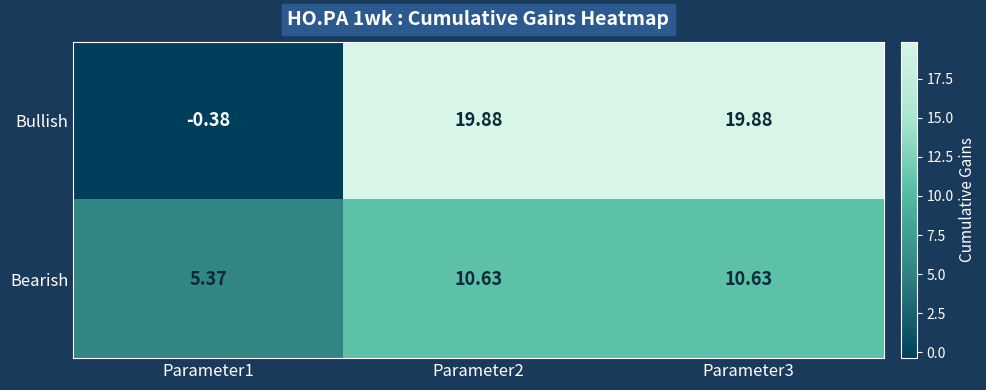

Which series has the largest total across all categories?

Bullish